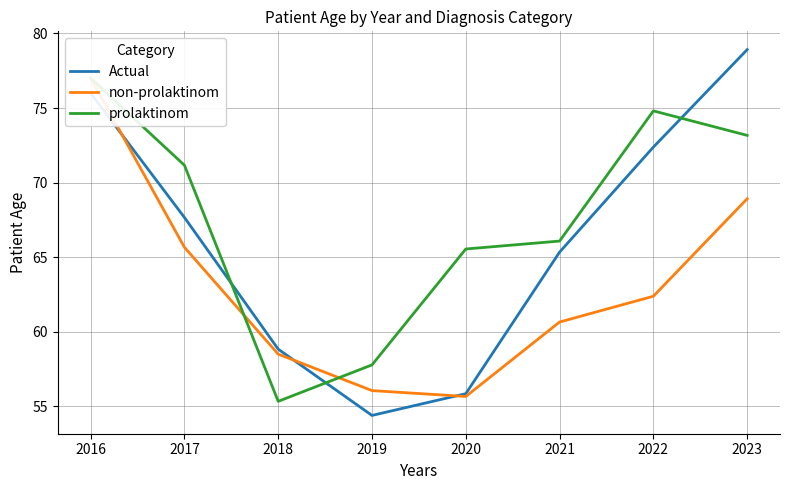

Which category has the highest value in the Actual series?

2023